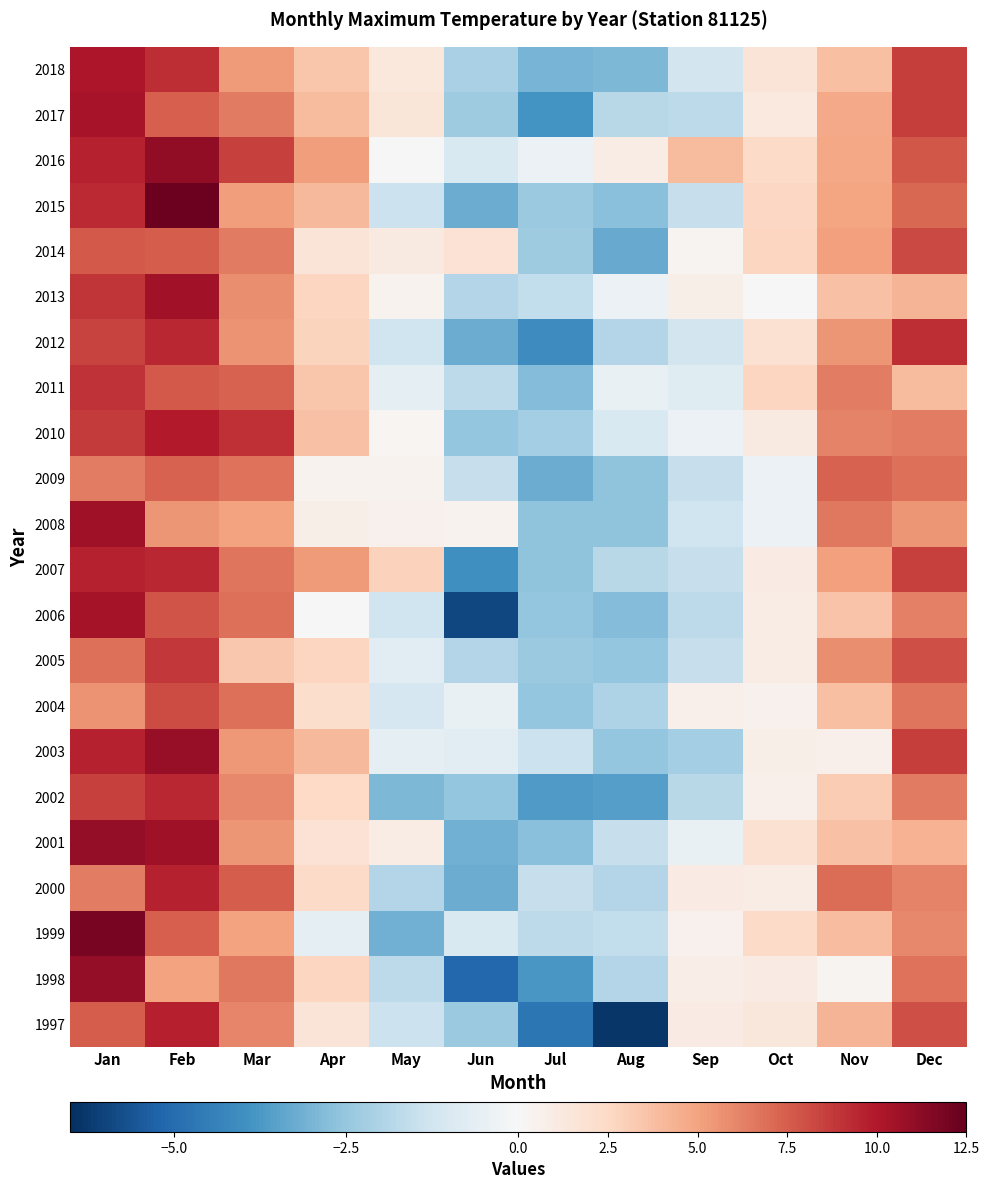

At how many categories does at least one series exceed 3?

7